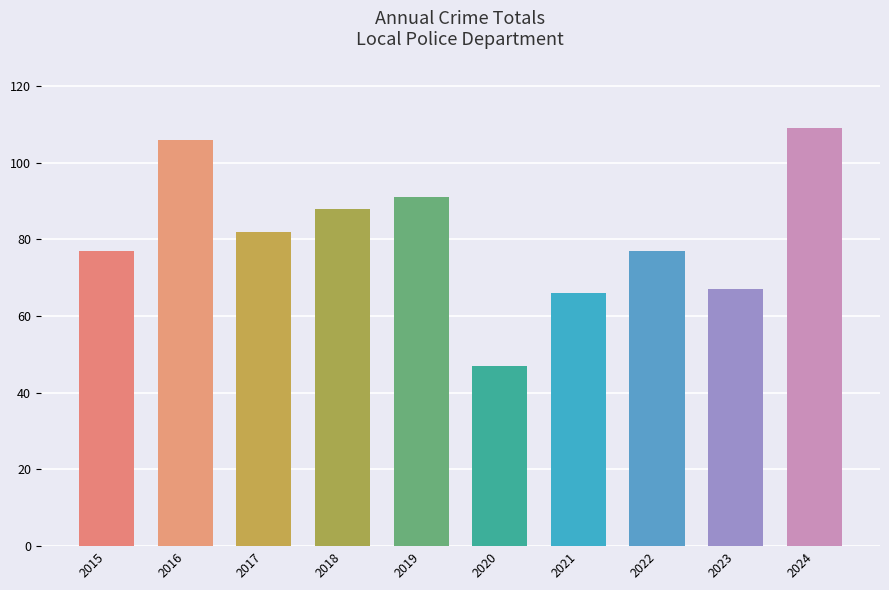

How many series are shown in this chart?

1